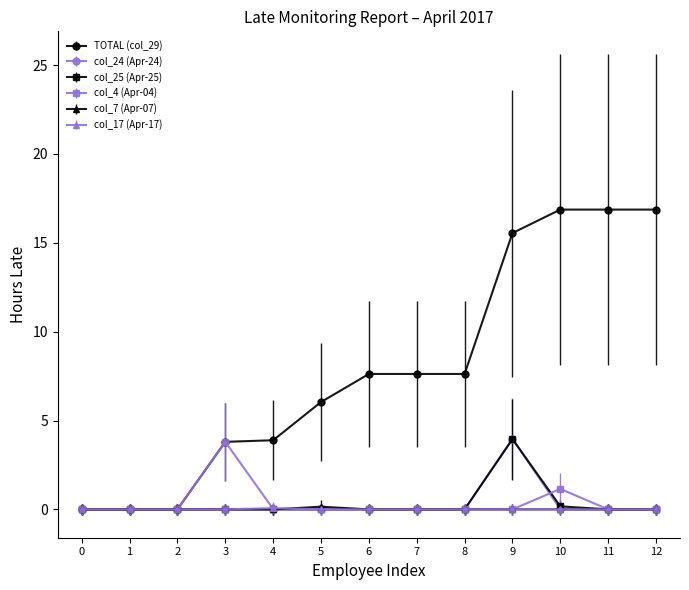

The value of TOTAL (col_29) at 4 is 3.9. True or false?

True